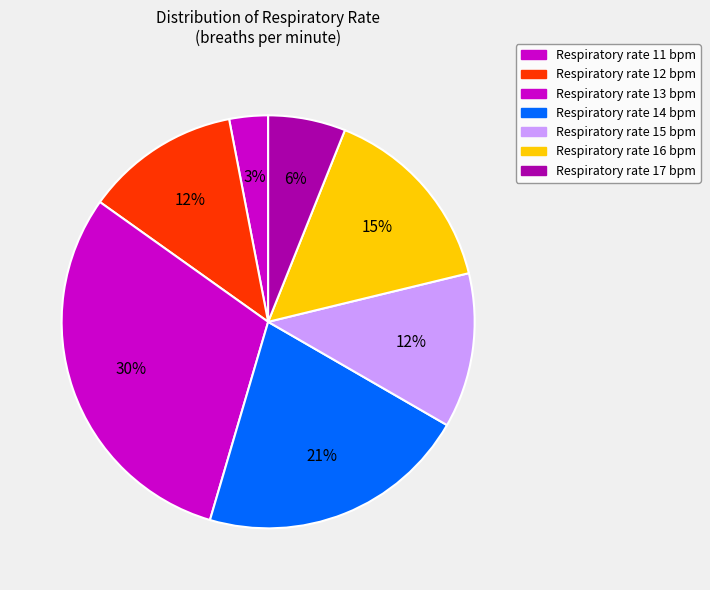

How many segments does this pie chart have?

7